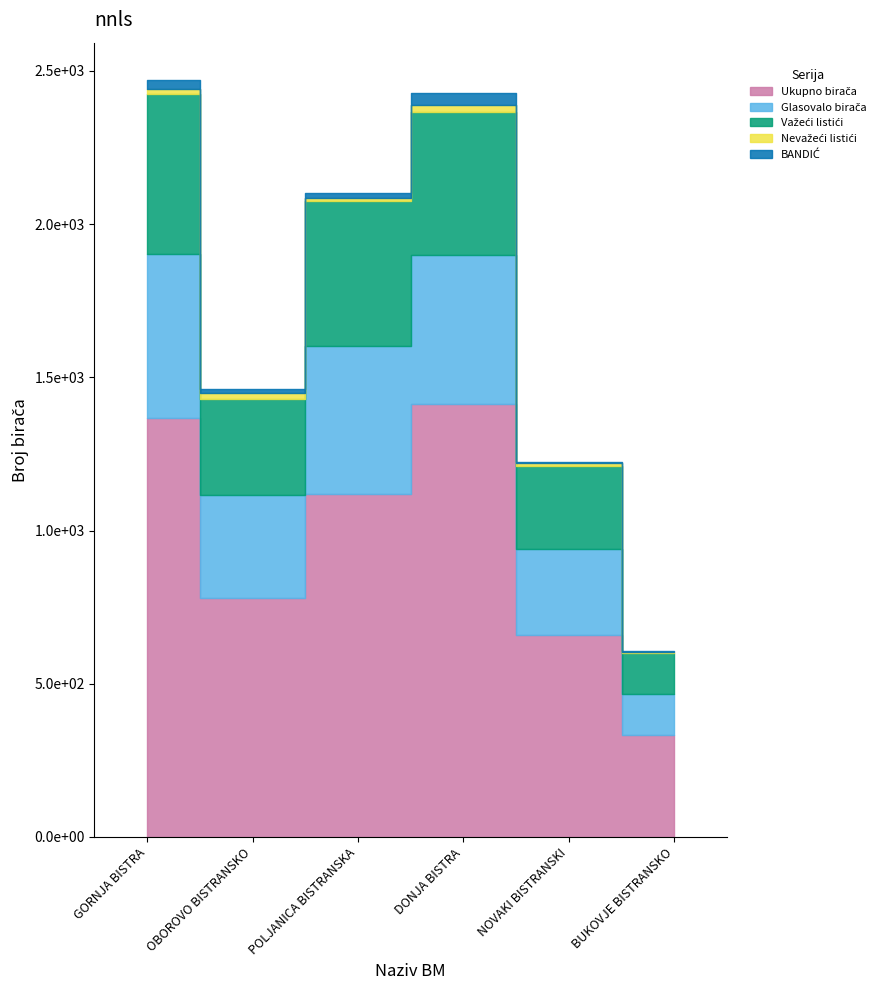

How many lines are shown in the chart?

5